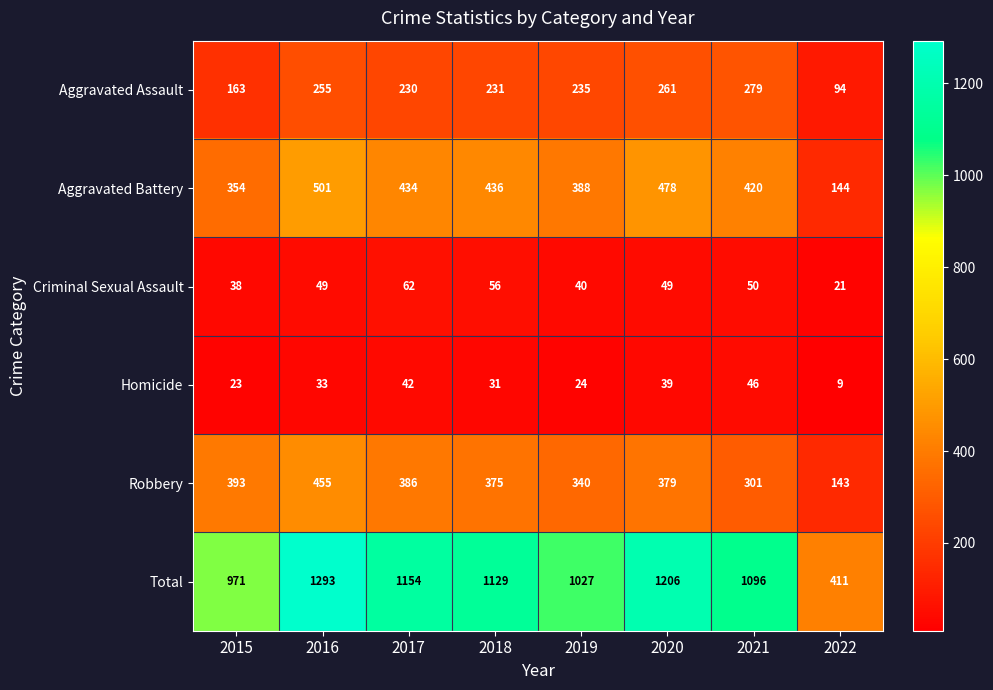

At which category is the sum across all series the highest?

2016